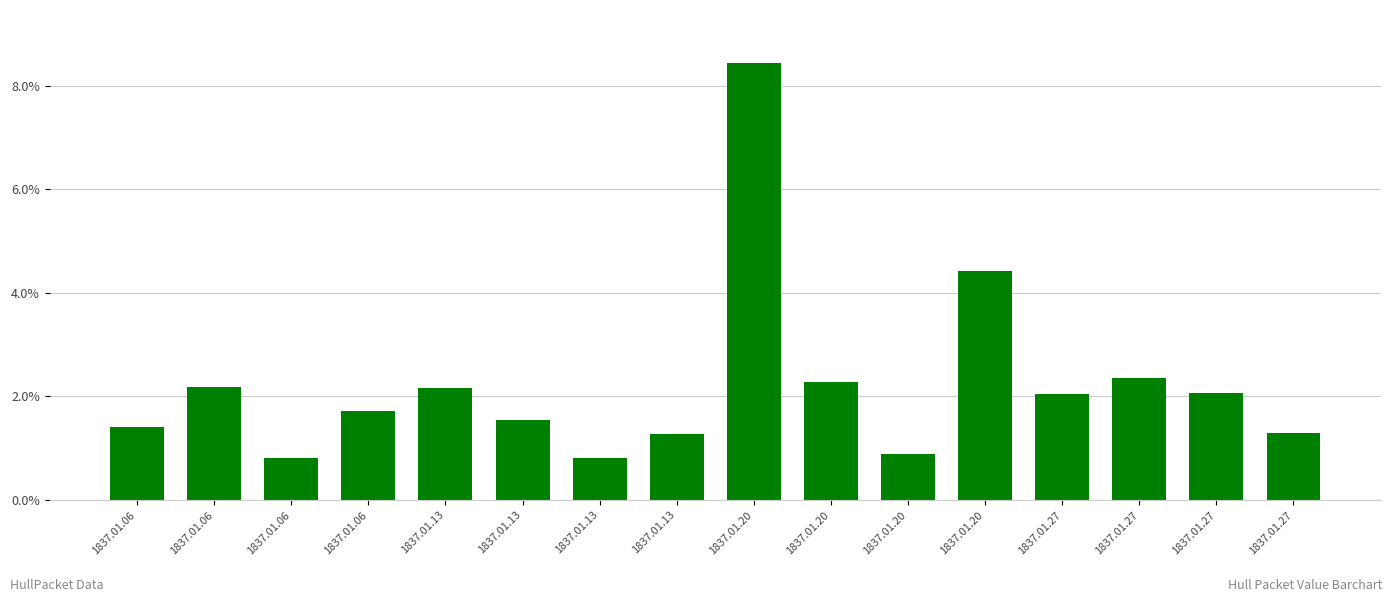

List the labels in order of value, smallest first.

1837.01.06, 1837.01.13, 1837.01.20, 1837.01.13, 1837.01.27, 1837.01.06, 1837.01.13, 1837.01.06, 1837.01.27, 1837.01.27, 1837.01.13, 1837.01.06, 1837.01.20, 1837.01.27, 1837.01.20, 1837.01.20